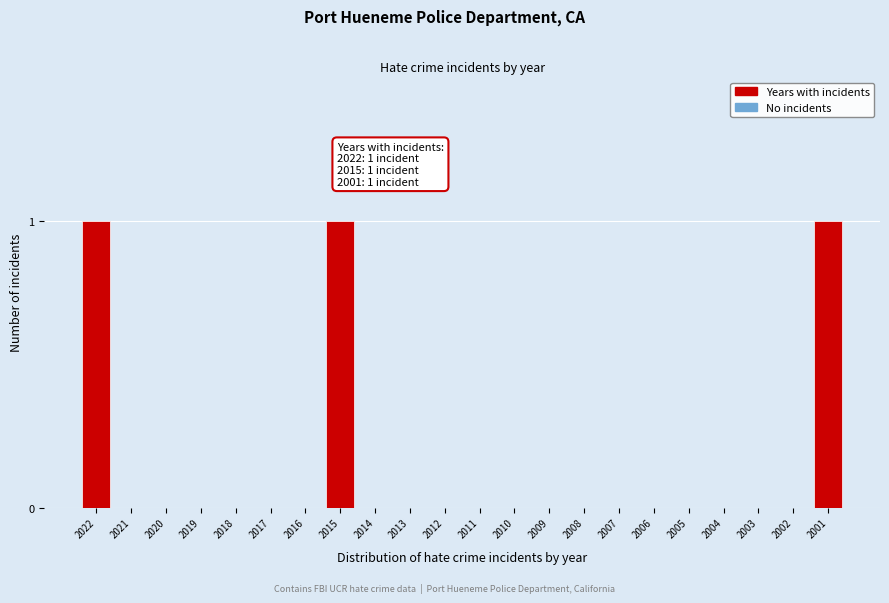

Reading left to right, what are all the values shown in this chart?

2022=1	2021=0	2020=0	2019=0	2018=0	2017=0	2016=0	2015=1	2014=0	2013=0	2012=0	2011=0	2010=0	2009=0	2008=0	2007=0	2006=0	2005=0	2004=0	2003=0	2002=0	2001=1